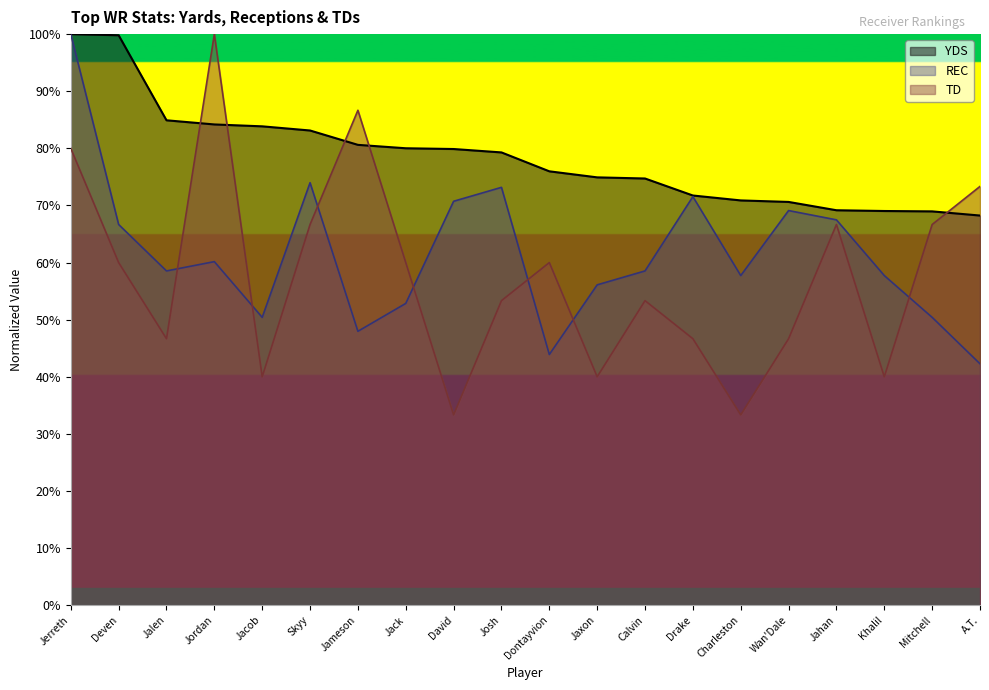

Rank the series by their average value, from highest to lowest.

YDS, REC, TD